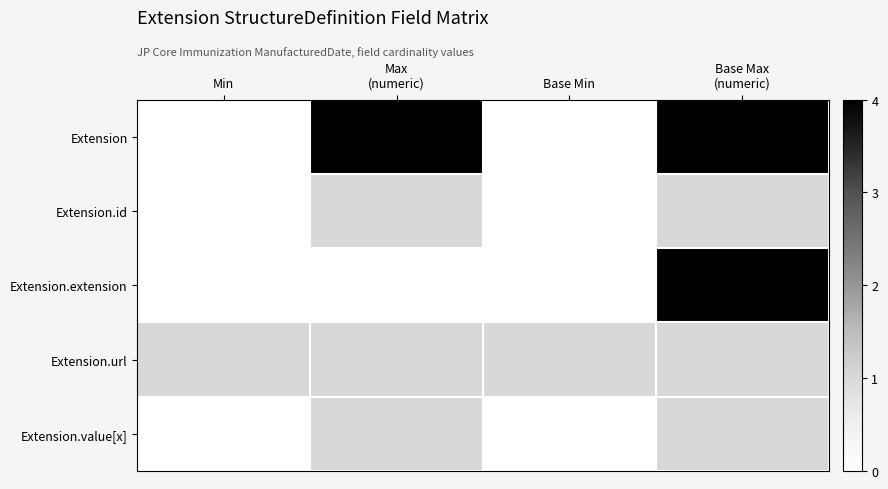

Count the number of categories in the chart.

4